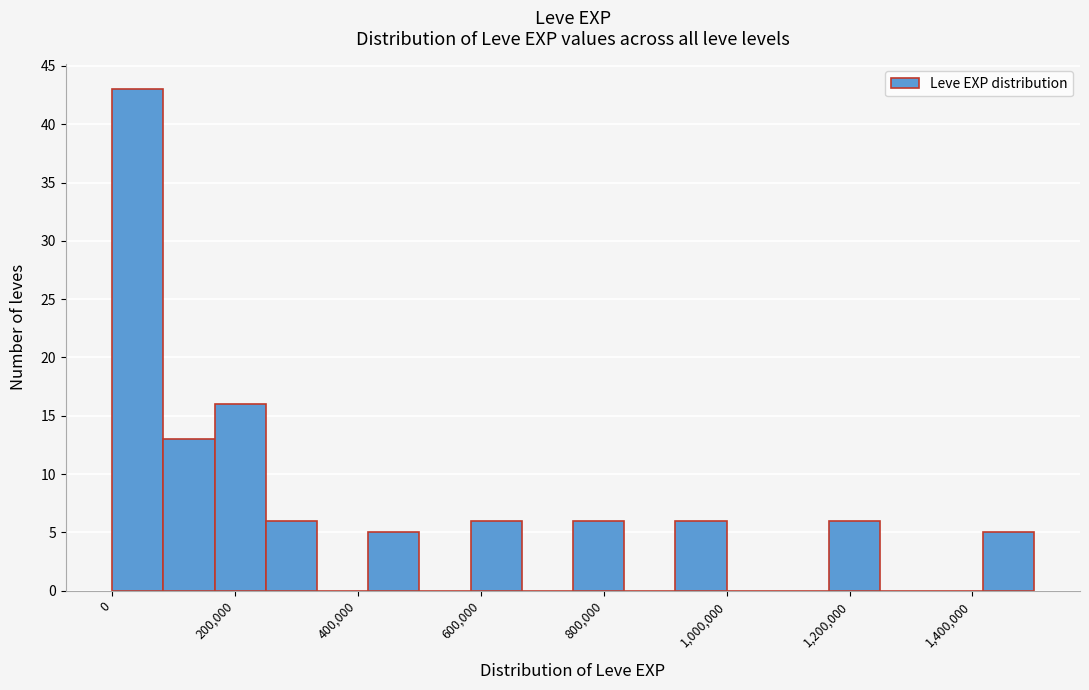

How tall is the bar that spans 260000 to 340000 on the x-axis? Neither the bar edges nor the heights are printed on the chart, so give them approximately, as read against the axes.

6